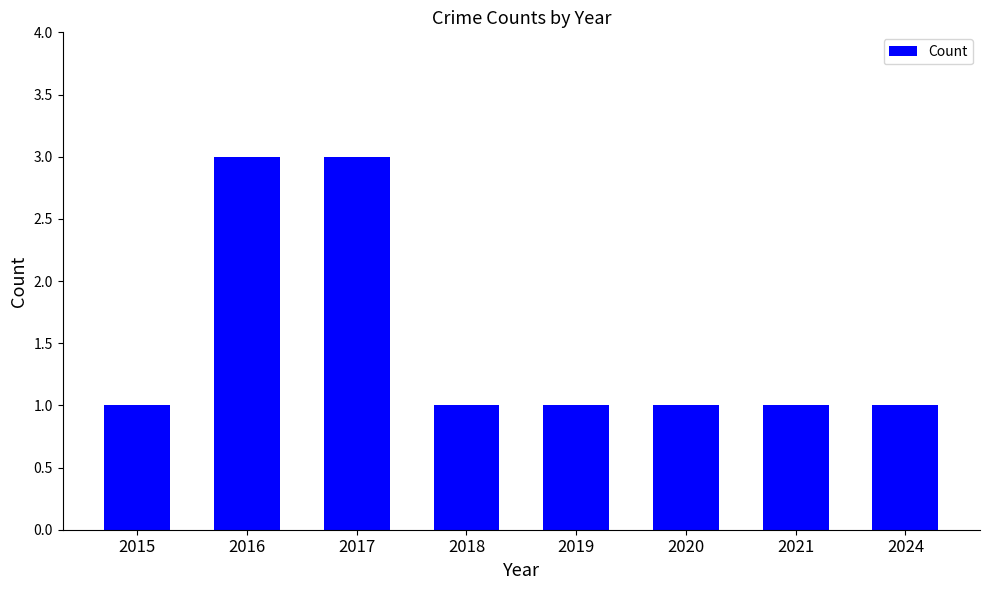

What is the difference between the values at 2016 and 2018?

2